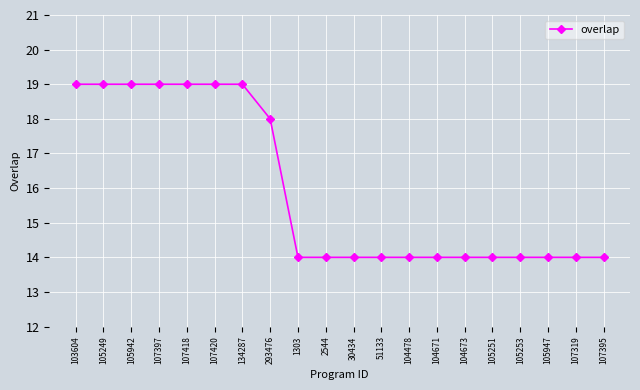

What is the difference between the second highest and second lowest values?

5